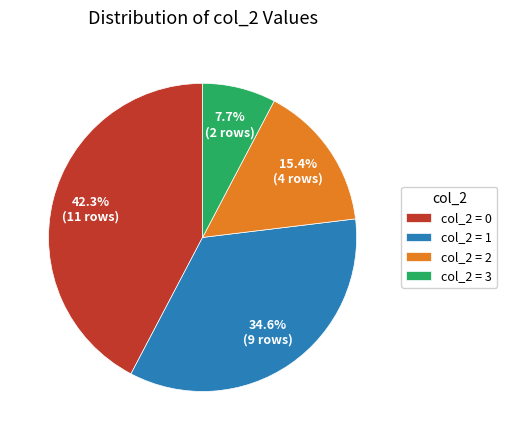

What percentage is NOT represented by col_2 = 1?

65.4%